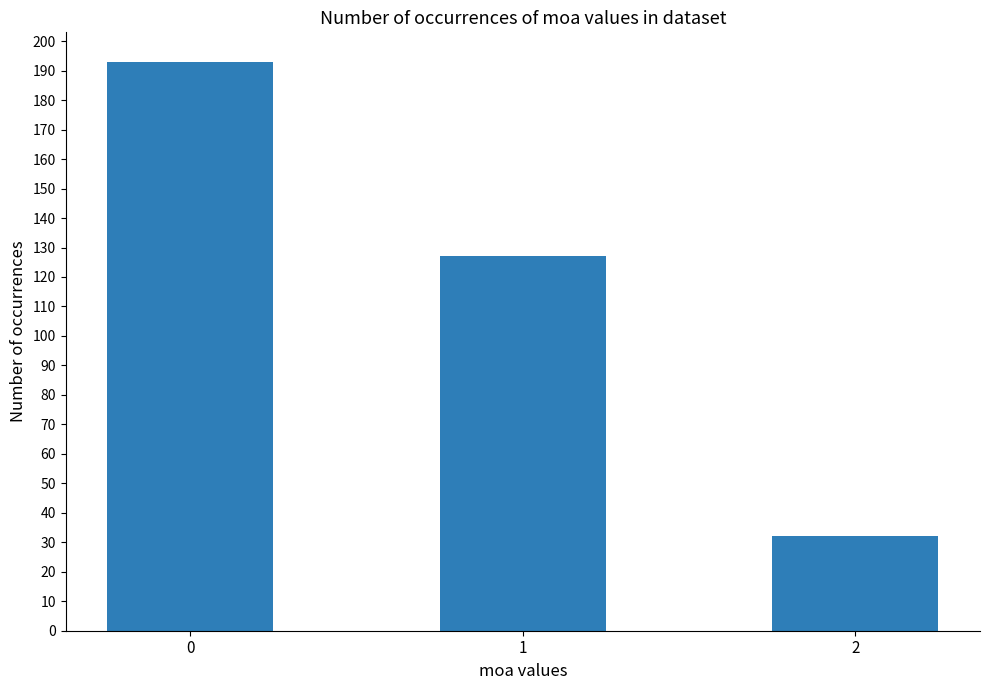

What is the change in value from 0 to 1?

-66